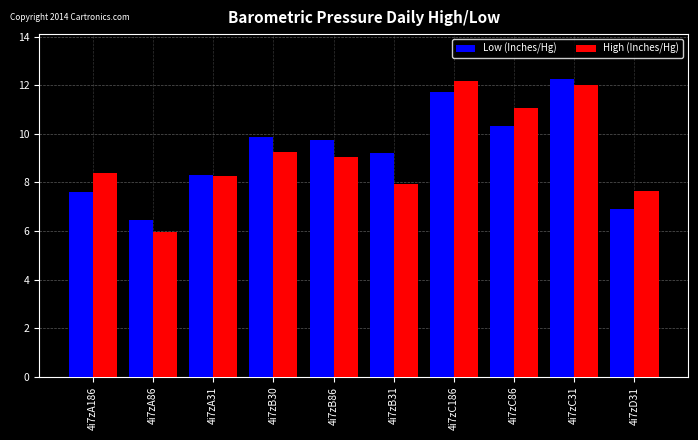

The Low (Inches/Hg) series shows 13.5 at 4i7zB31. True or false?

False